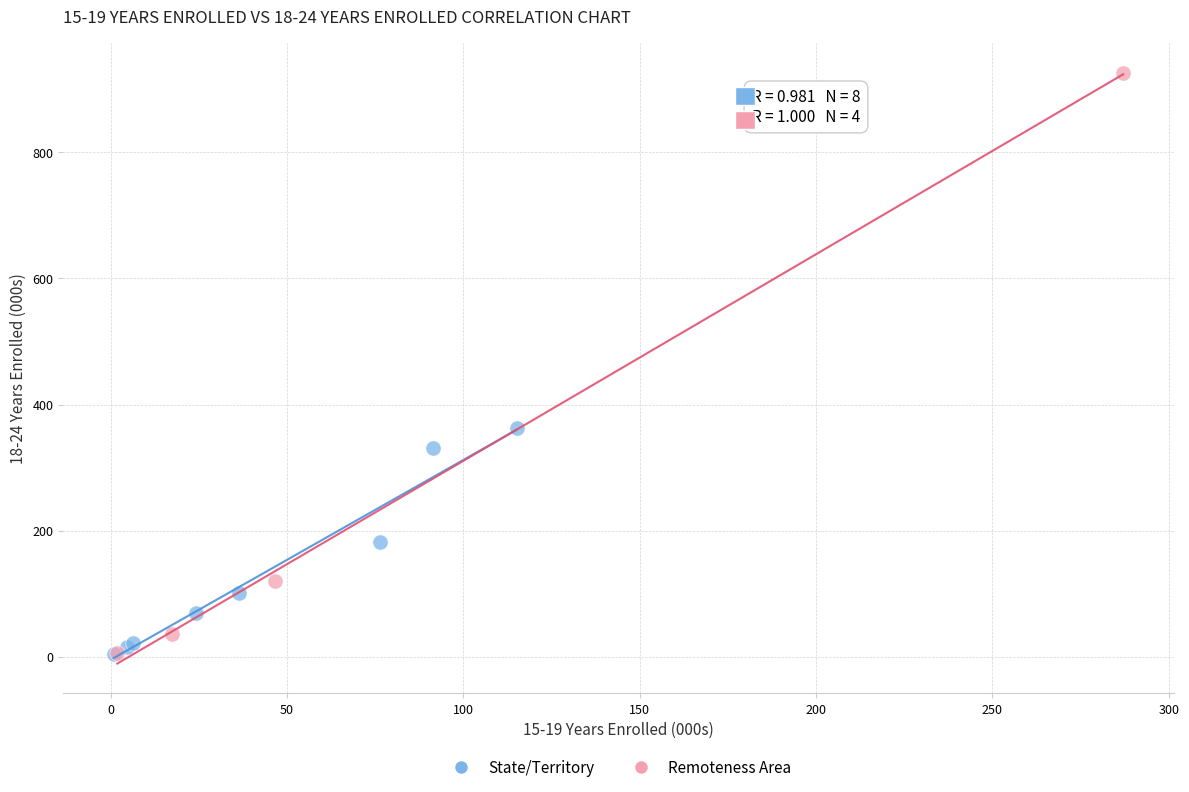

Which series has the largest Y range (max minus min)?

Remoteness Area